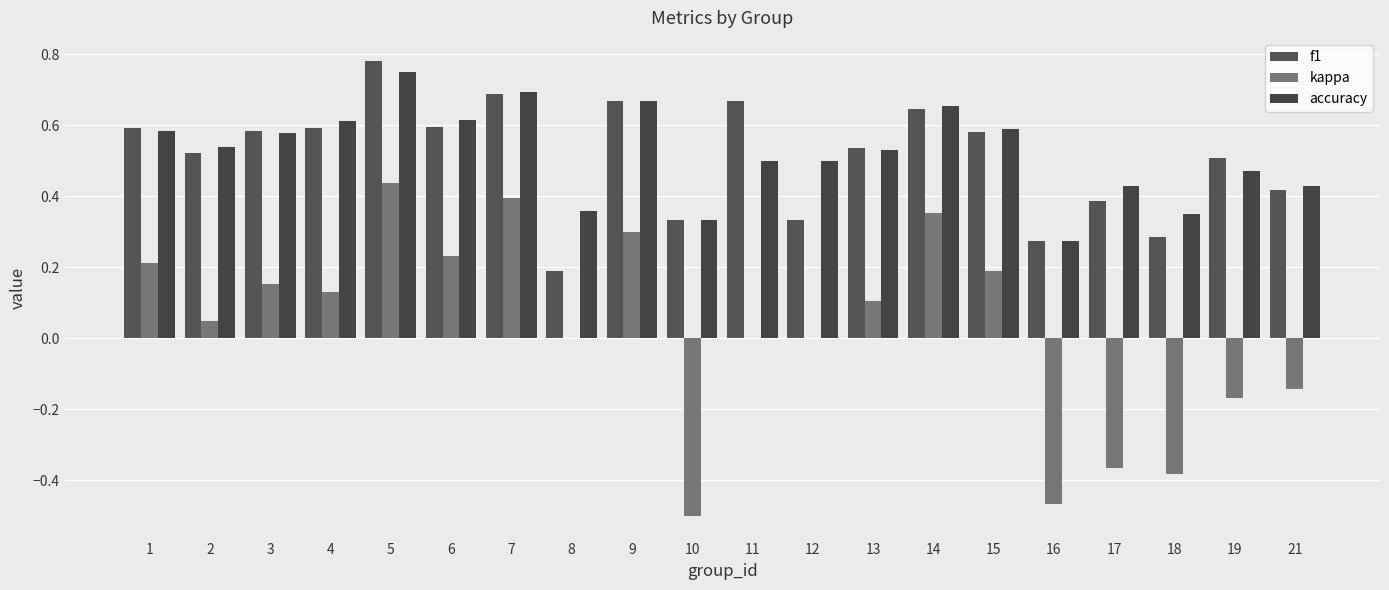

True or false: f1 has a value of 0.4 at 21.

True